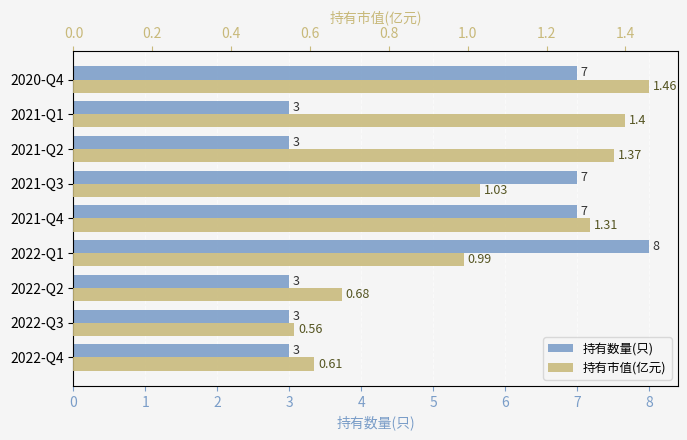

How many bars are there in total?

18